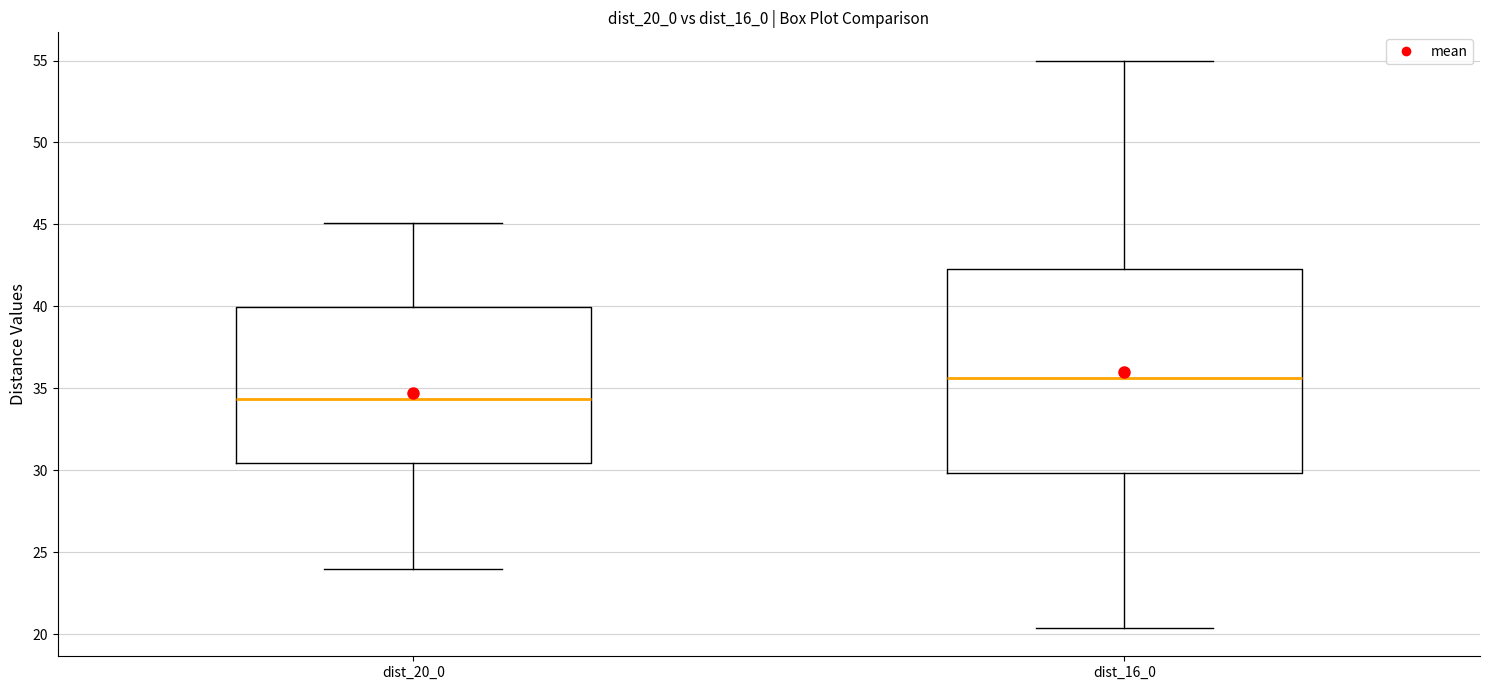

Comparing the boxes themselves (not the whiskers), which one is the tallest?

dist_16_0